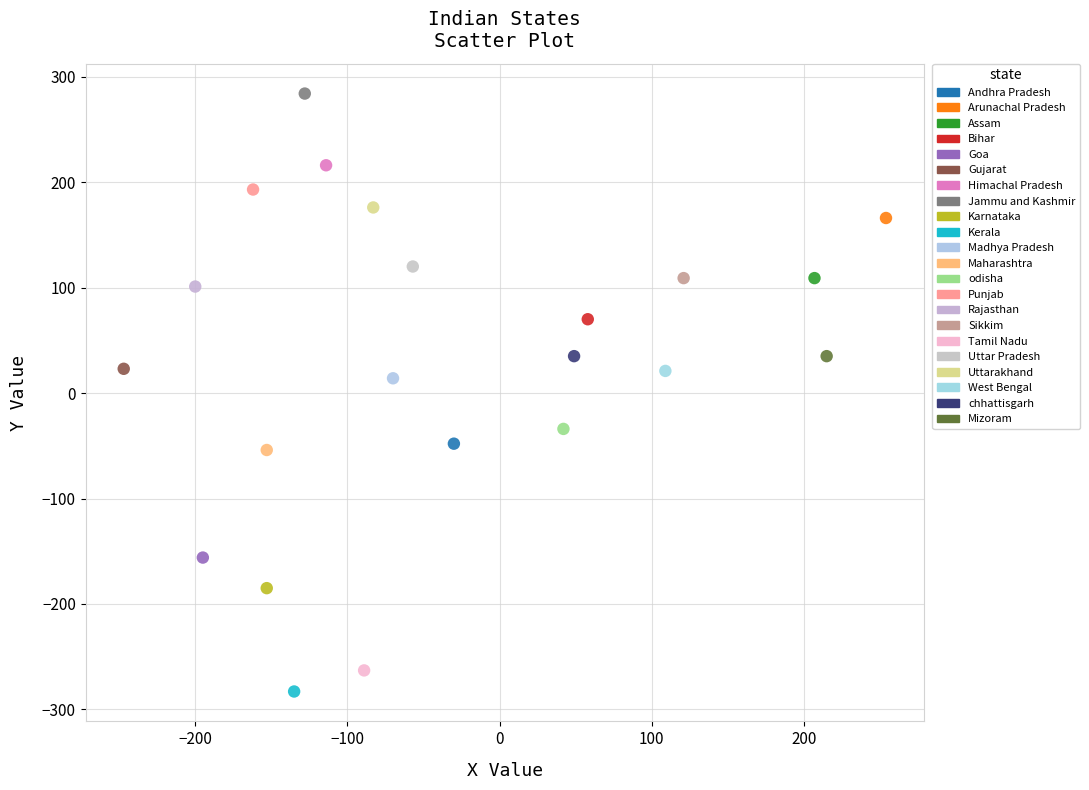

What are all the series names shown in the legend?

Andhra Pradesh, Arunachal Pradesh, Assam, Bihar, Goa, Gujarat, Himachal Pradesh, Jammu and Kashmir, Karnataka, Kerala, Madhya Pradesh, Maharashtra, odisha, Punjab, Rajasthan, Sikkim, Tamil Nadu, Uttar Pradesh, Uttarakhand, West Bengal, chhattisgarh, Mizoram